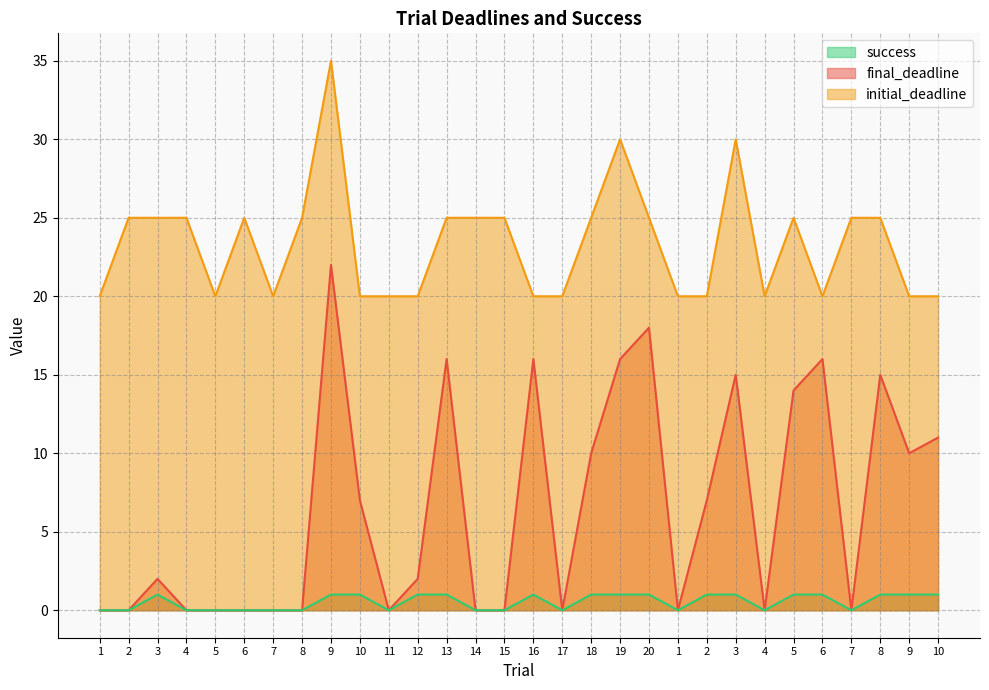

What are all the series names shown in the legend?

success, final_deadline, initial_deadline